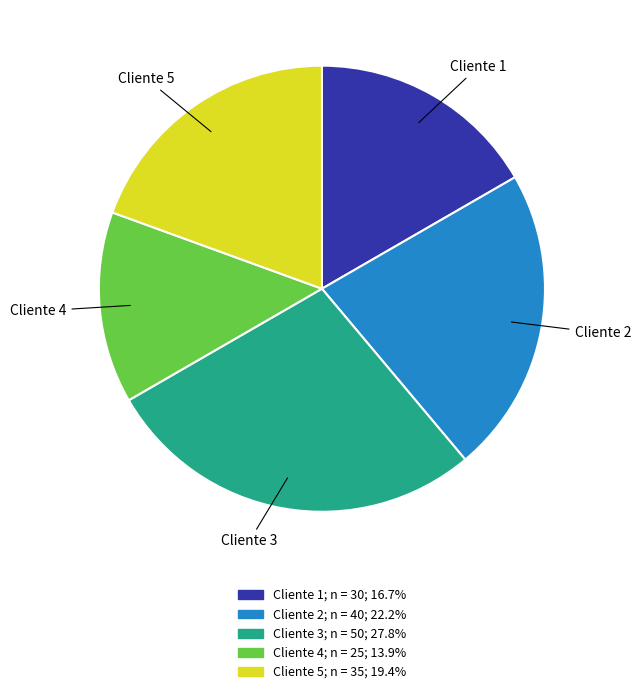

Do Cliente 3 and Cliente 5 together represent more than half of the pie?

No